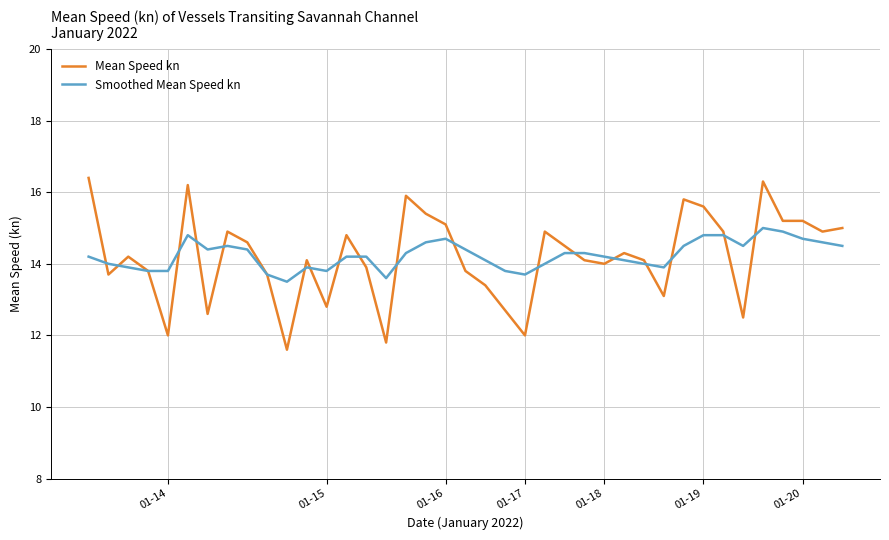

What is the highest value of the Smoothed Mean Speed kn series?

15.0